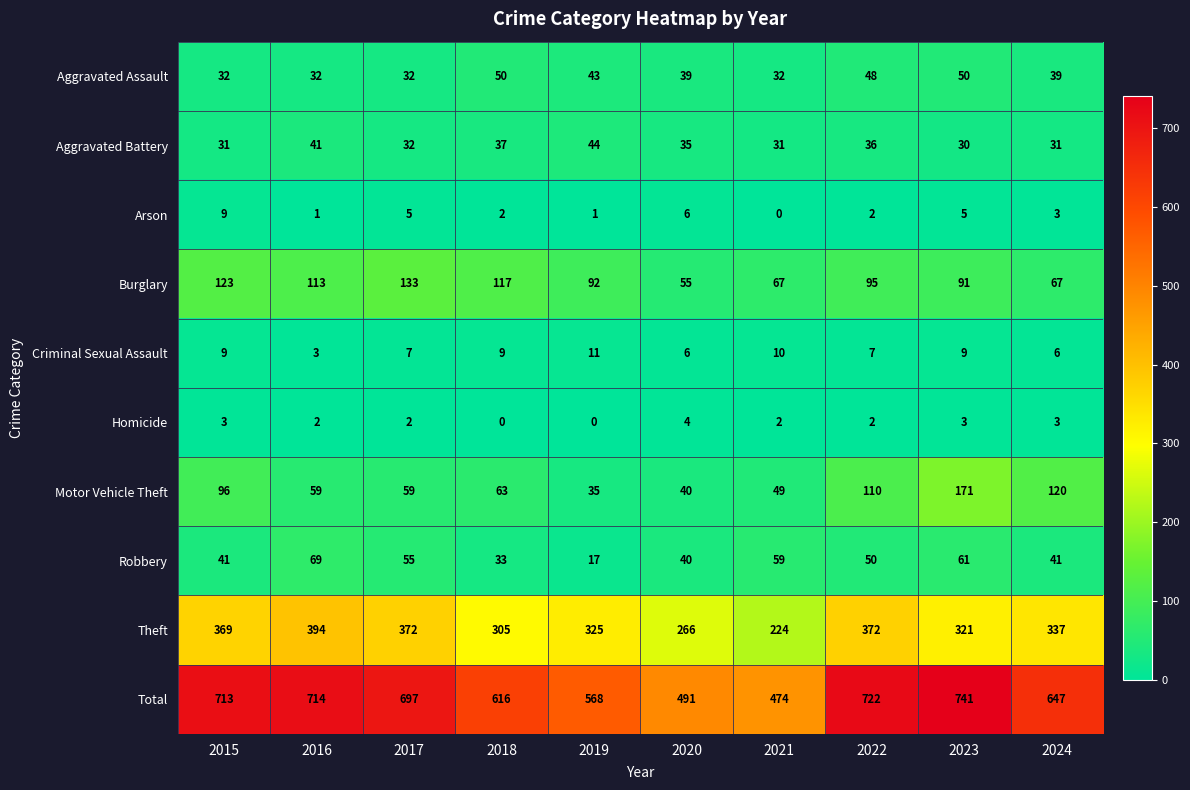

What is the approximate value of Aggravated Battery at 2017?

32